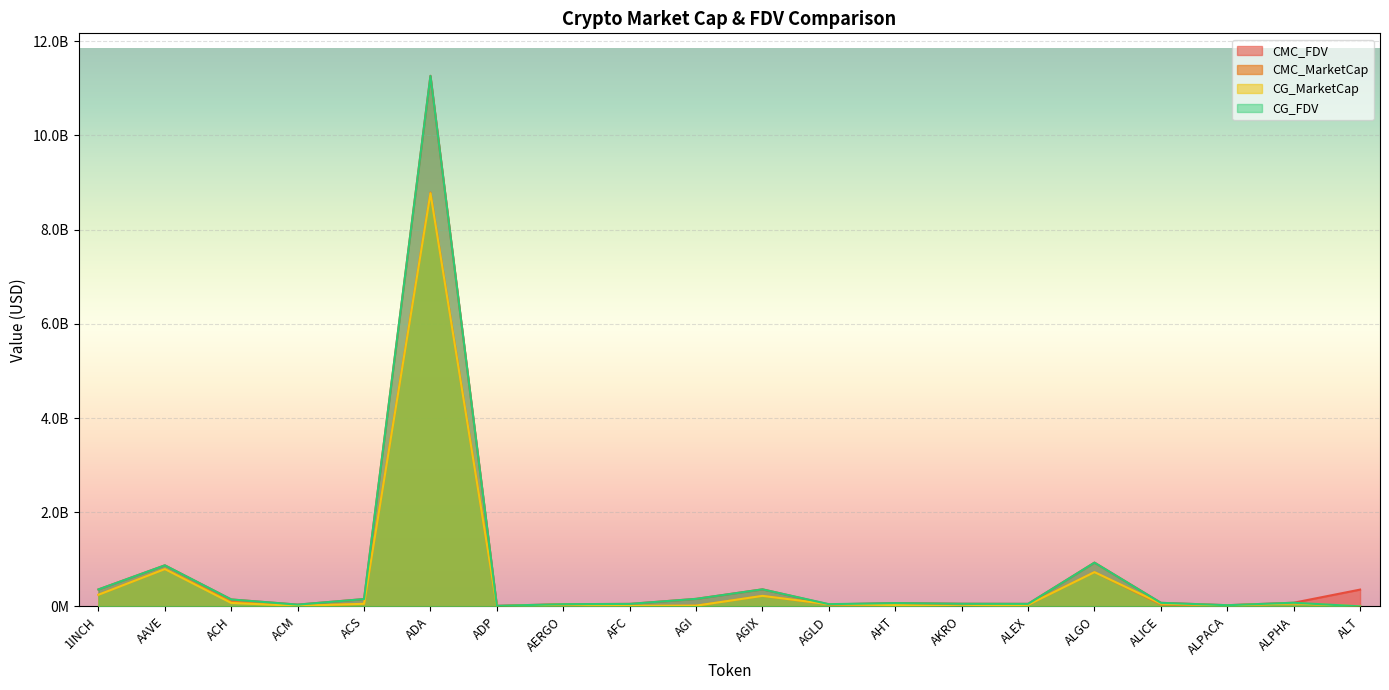

Reading right to left, what are all the values shown in this chart?

CMC_FDV: 355780538.6	76885537.1	24478462.6	75000229.4	928529006.1	52987267.9	55243802.0	69651125.0	40827511.0	361400121.3	158922949.8	52329527.5	46077340.0	11728660.1	11267854523.0	154954286.3	36928854.0	146362178.5	871241723.6	359103994.3
CMC_MarketCap: 0.0	63199911.5	19641453.4	38430798.0	726968204.7	32136241.6	48362865.5	25348093.3	40827511.0	222746128.8	14518421.0	6163934.3	40548059.2	2200083.5	8788467084.9	54290007.8	11465878.9	98672887.9	791591373.7	246401291.4
CG_MarketCap: 0.0	63188476.0	19675865.0	58914715.0	727121682.0	32960173.0	1104876.0	27315207.0	44982229.0	222732580.0	14462750.0	11381005.0	40470208.0	2198782.0	8772879330.0	54268242.0	11444637.0	72362104.0	791745921.0	246504105.0
CG_FDV: 0.0	76871625.0	24521349.0	74896120.0	928725036.0	52619083.0	55243802.0	69651125.0	46565454.0	361378138.0	159112803.0	52226987.0	45988873.0	11721720.0	11264926100.0	154892201.0	36928854.0	146372625.0	871411822.0	359253835.0